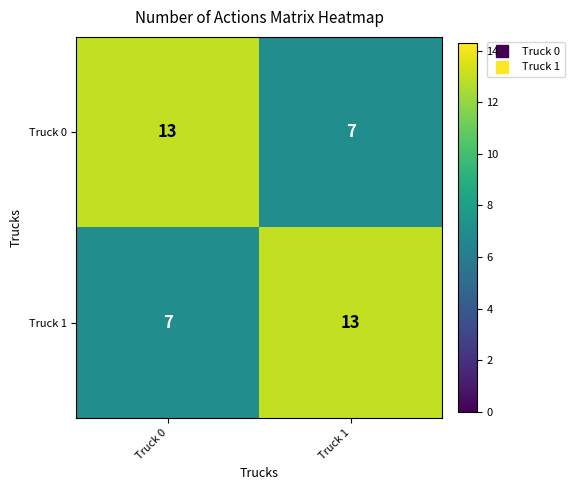

Where is Truck 1 nearest to the value 10?

Truck 0